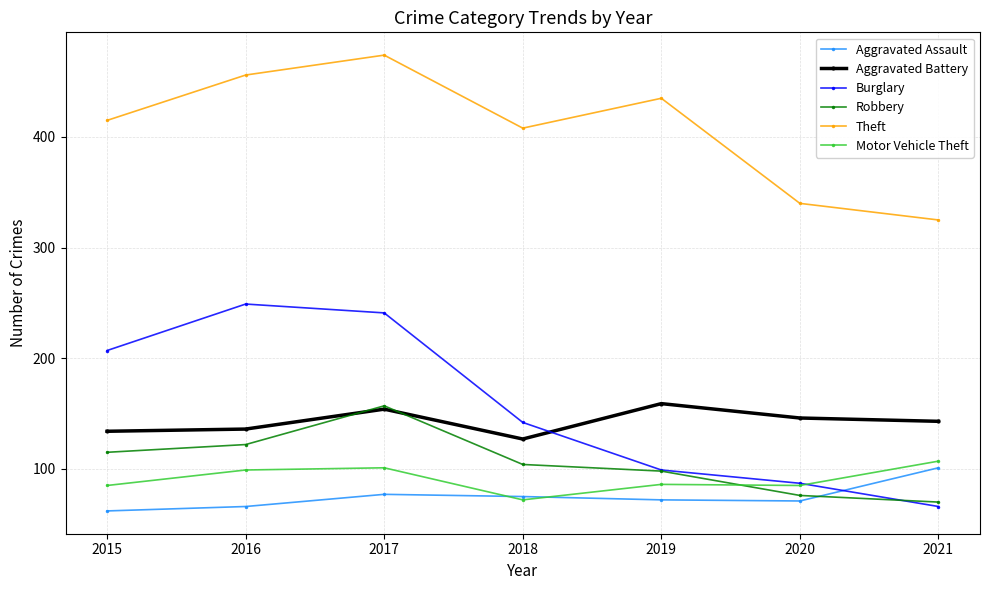

Between 2017 and 2020, which series saw the biggest shift?

Burglary